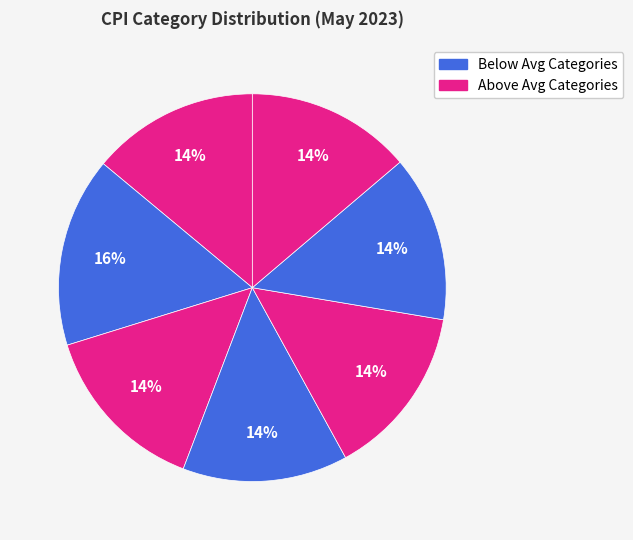

How many segments does this pie chart have?

7